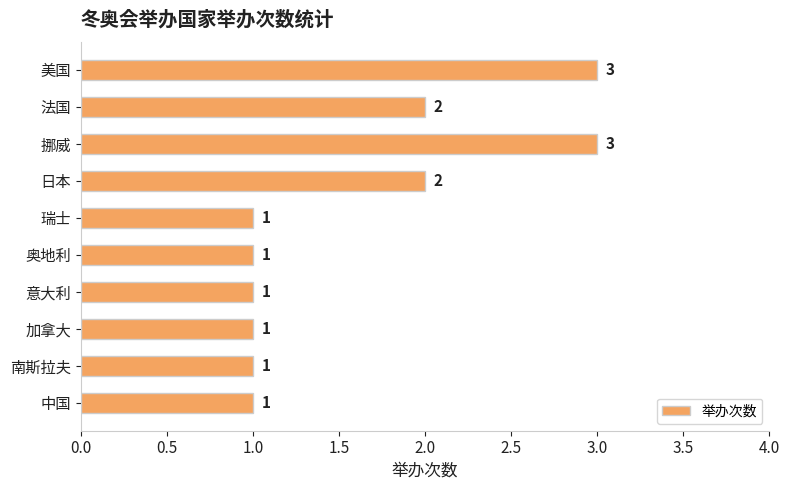

Reading top to bottom, list all the values displayed in this chart.

美国=3	法国=2	挪威=3	日本=2	瑞士=1	奥地利=1	意大利=1	加拿大=1	南斯拉夫=1	中国=1